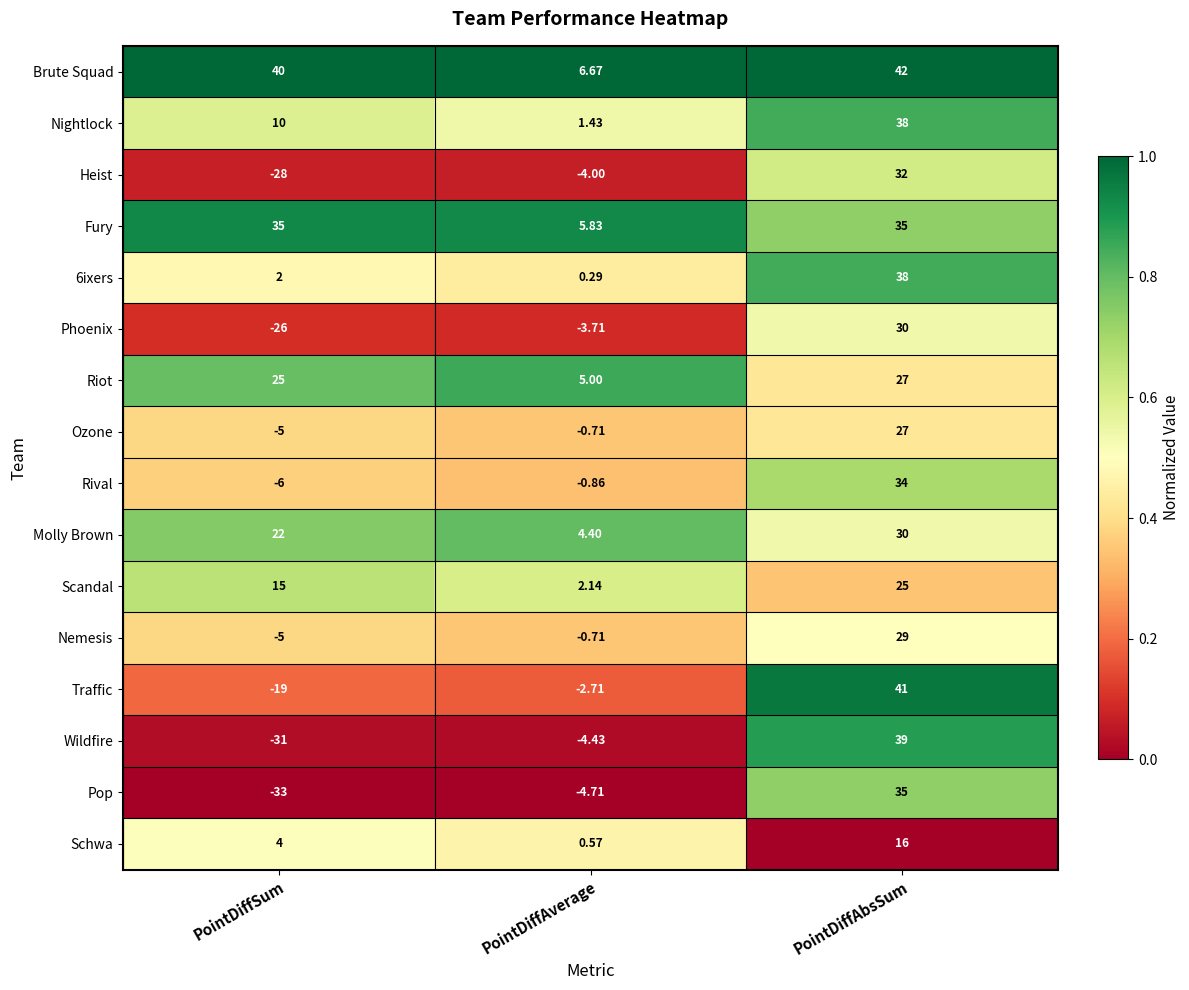

Which series has the widest spread of values?

Wildfire